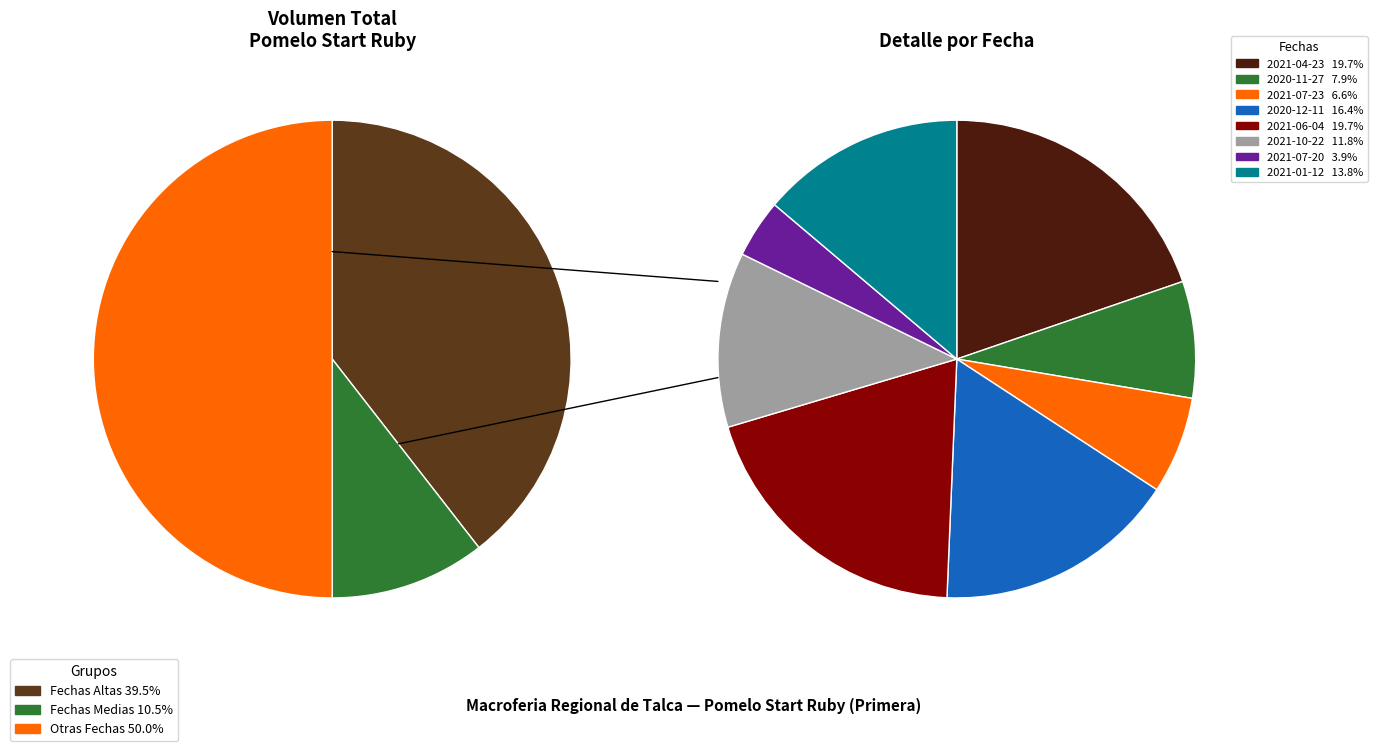

Is it true that 2021-07-23 is 19% of the pie?

False